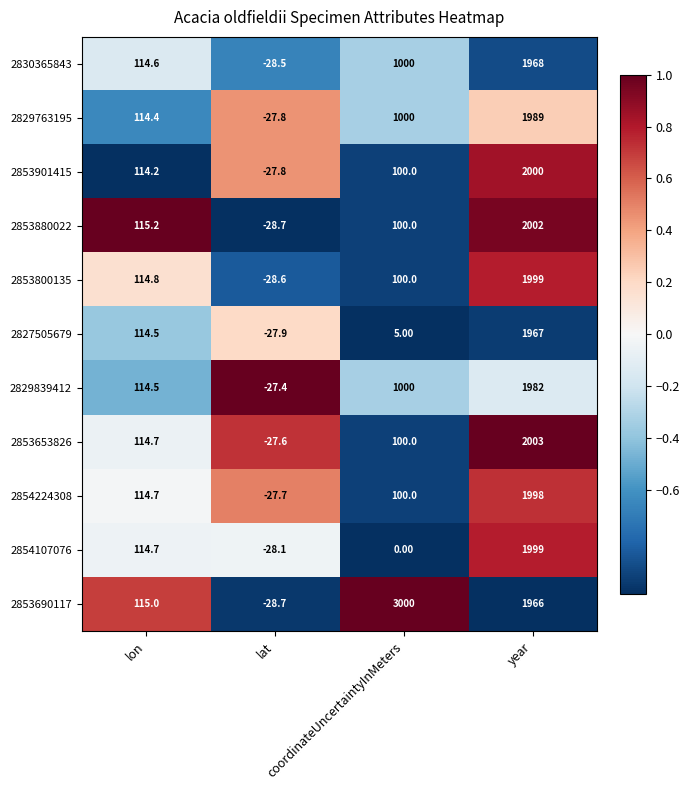

Which series has the largest range (max minus min)?

2853690117